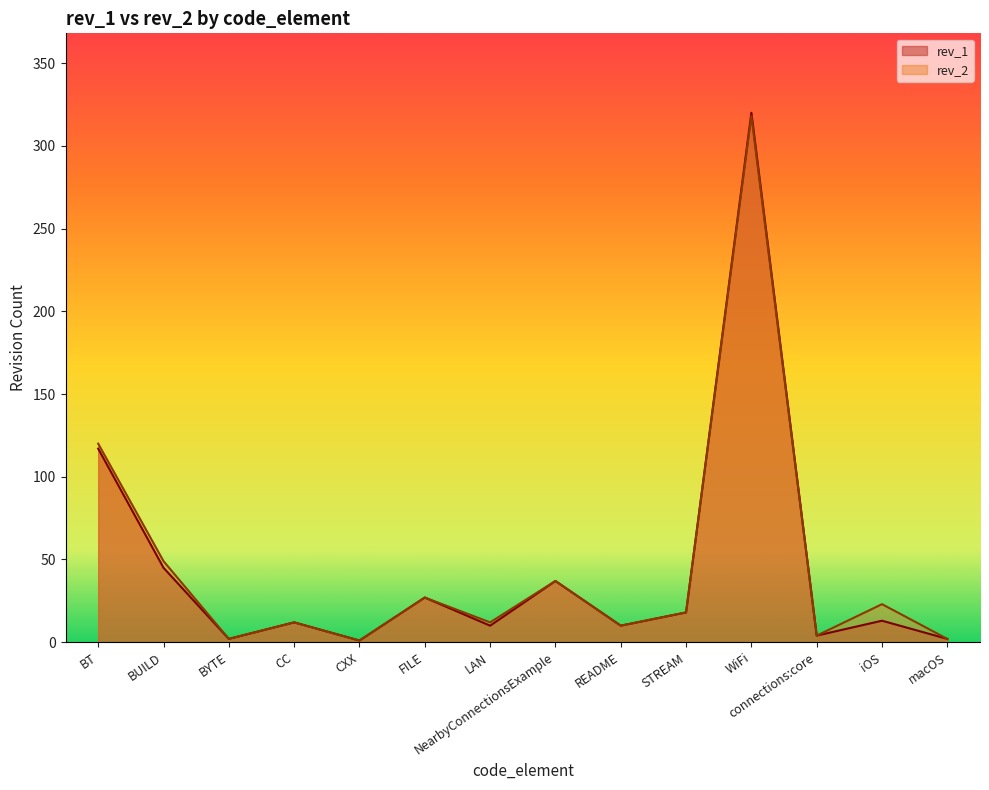

In rev_2, how many points are lower than both neighbors (excluding endpoints)?

5